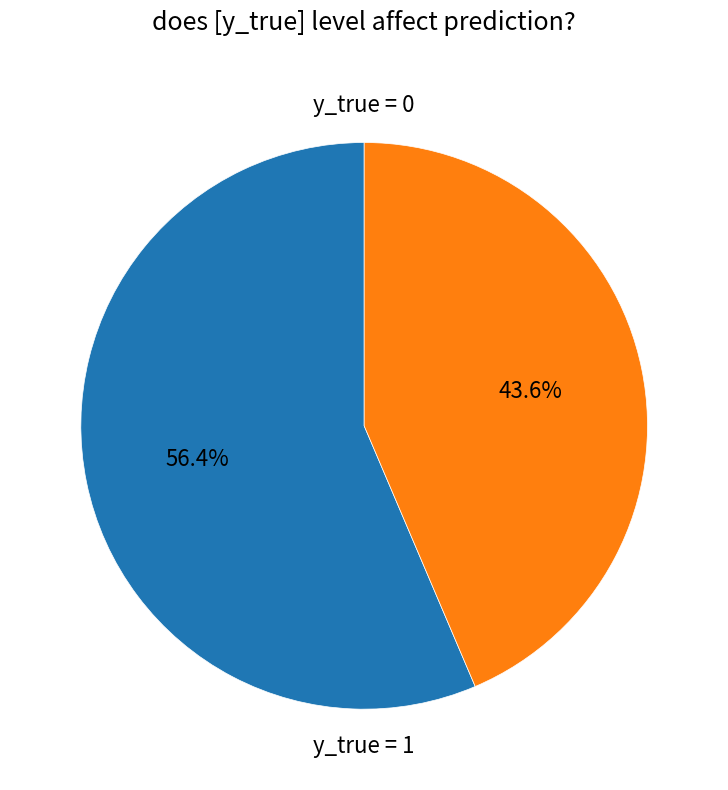

To the nearest percent, what is the average slice percentage?

50%